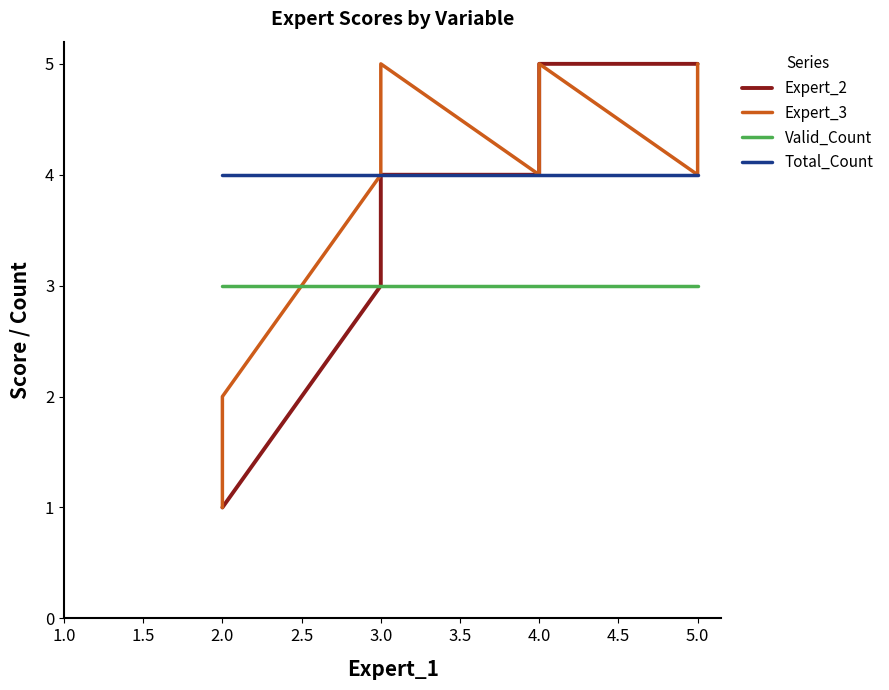

True or false: Expert_2 and Valid_Count intersect in this chart.

False